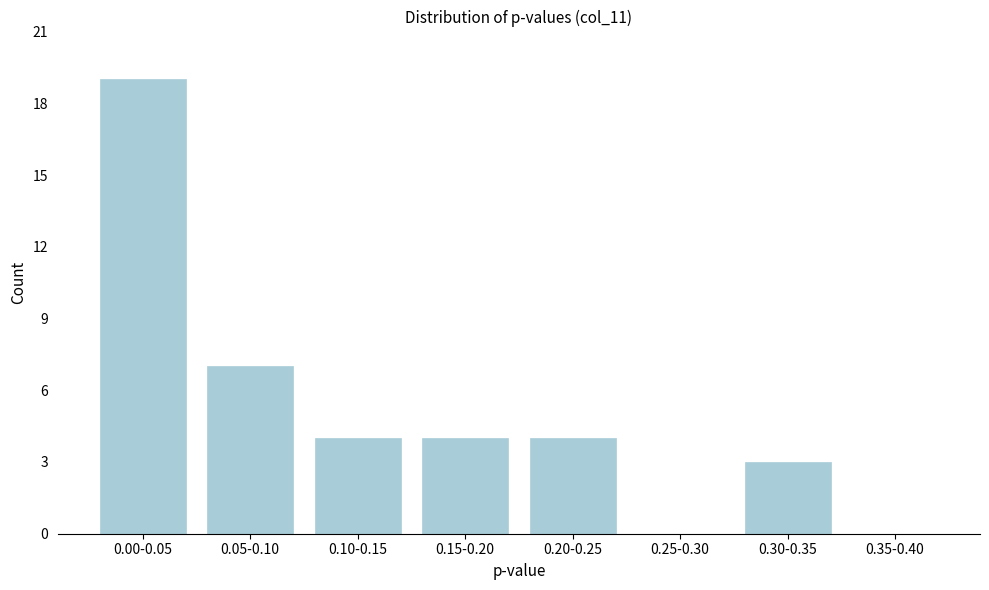

Reading right to left, what are all the values shown in this chart?

0.35-0.40=0	0.30-0.35=3	0.25-0.30=0	0.20-0.25=4	0.15-0.20=4	0.10-0.15=4	0.05-0.10=7	0.00-0.05=19